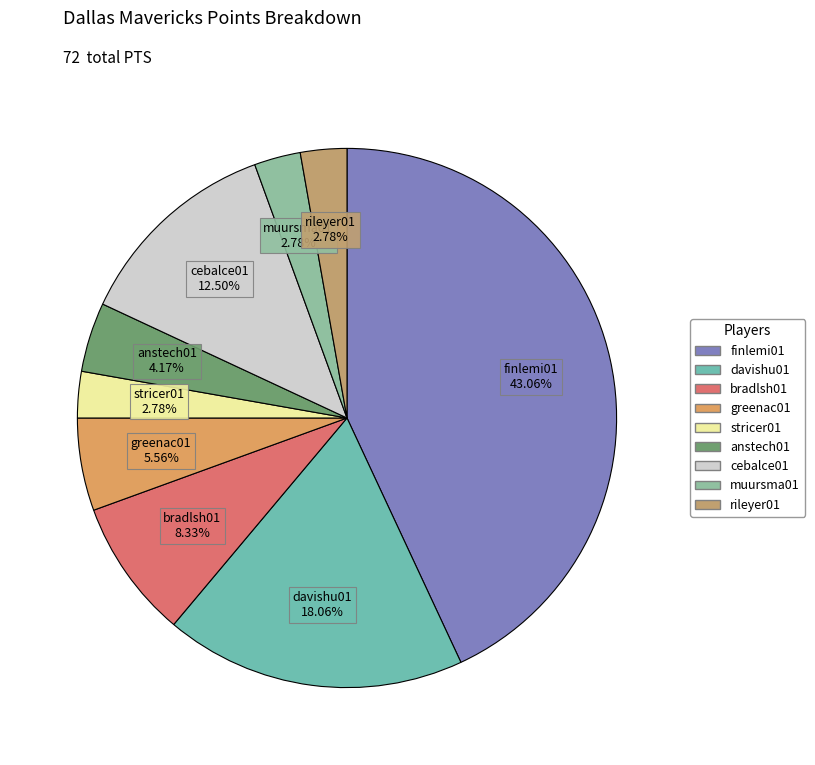

What is the largest slice in the pie chart?

finlemi01